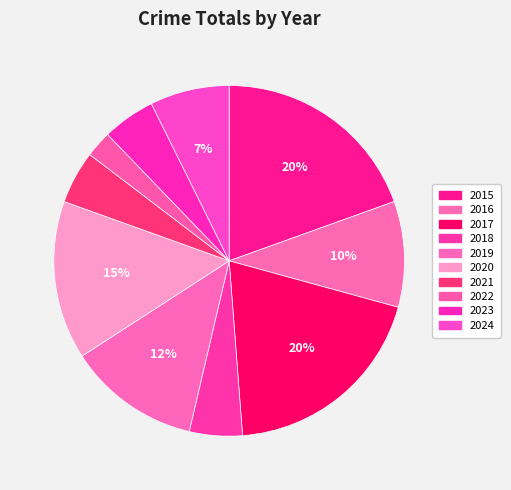

Is it true that 2018 is 15% of the pie?

False